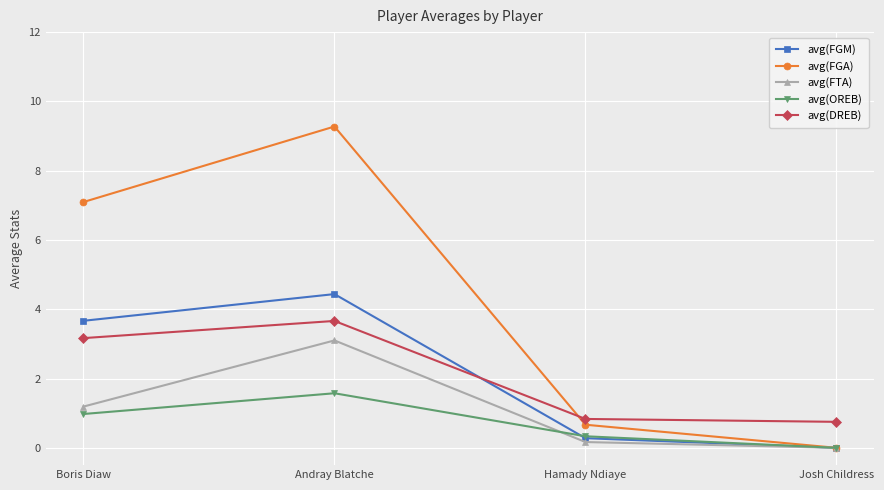

What is the difference between the maximum and minimum values in the avg(FGM) series?

4.4